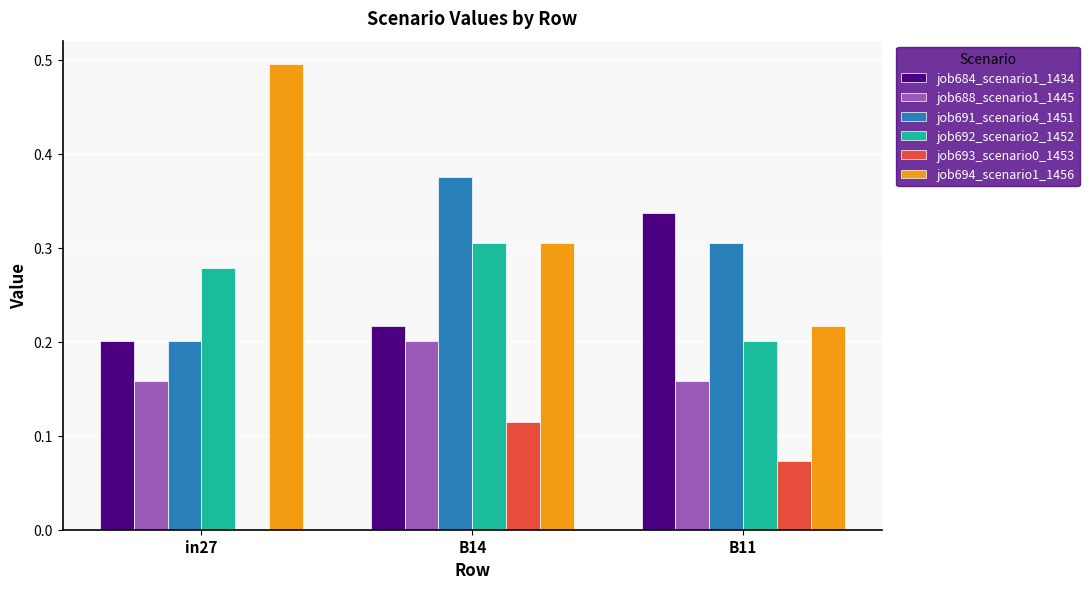

Are the bars horizontal?

No